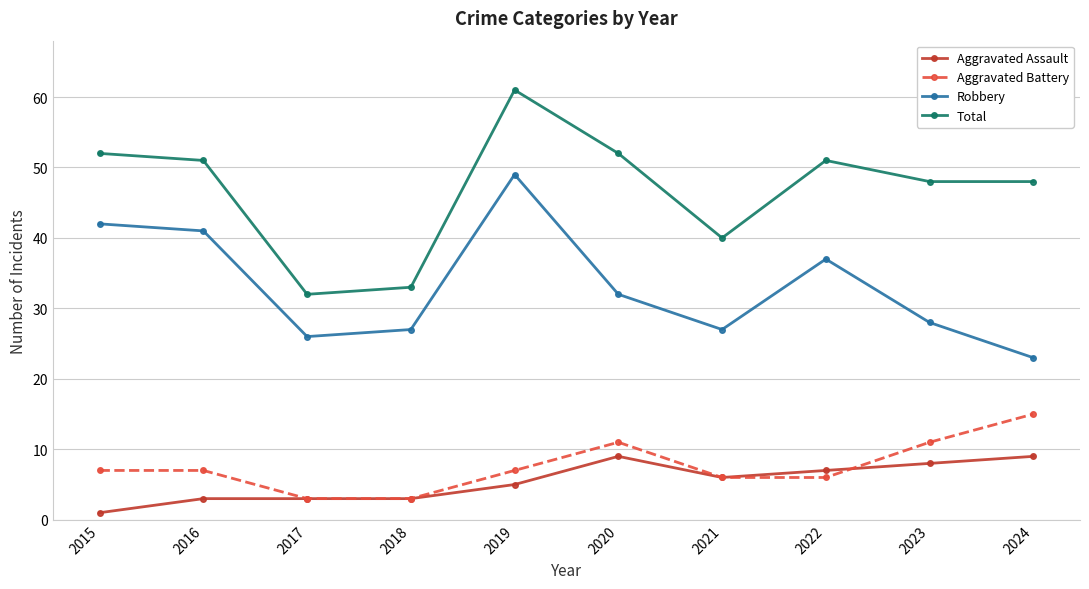

Reading right to left, list all the values displayed in this chart.

Aggravated Assault: 9	8	7	6	9	5	3	3	3	1
Aggravated Battery: 15	11	6	6	11	7	3	3	7	7
Robbery: 23	28	37	27	32	49	27	26	41	42
Total: 48	48	51	40	52	61	33	32	51	52